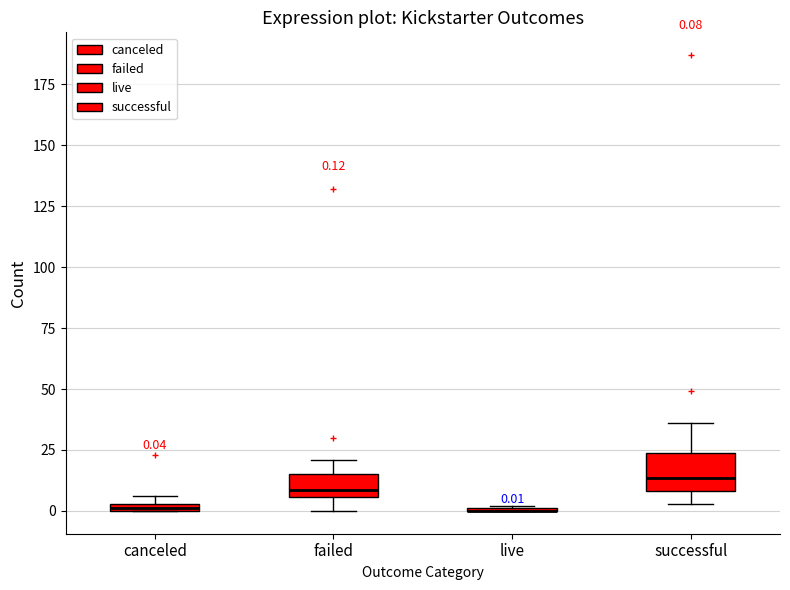

Comparing the boxes themselves (not the whiskers), which one is the tallest?

successful